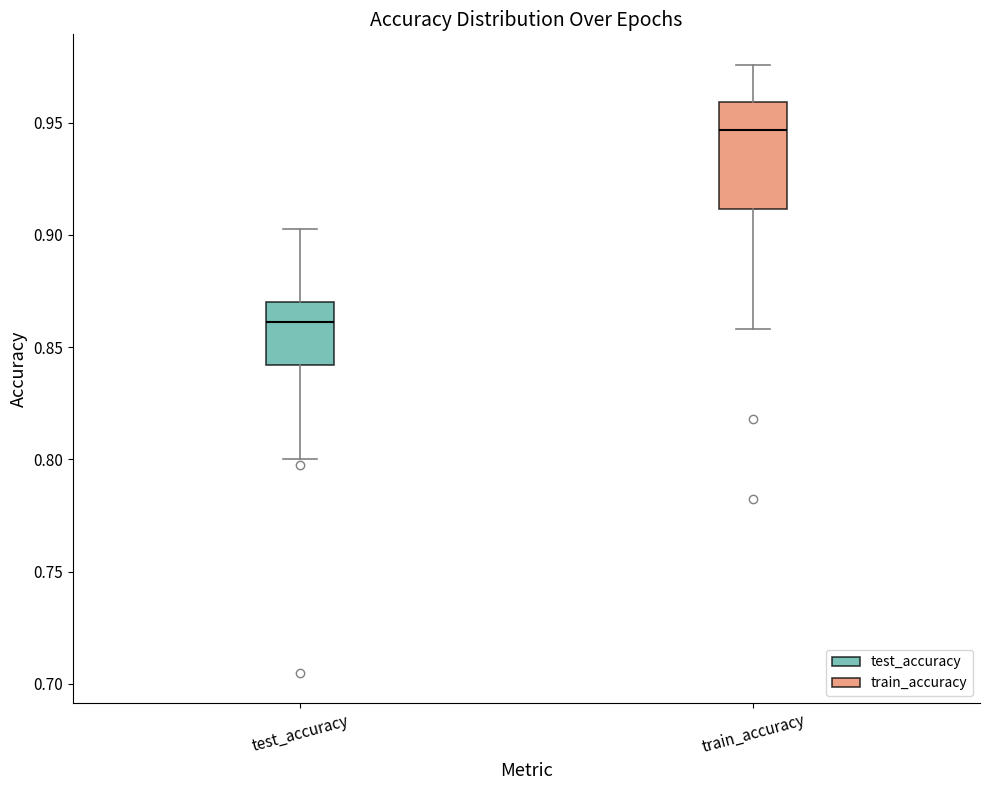

Which box has the highest median line?

train_accuracy